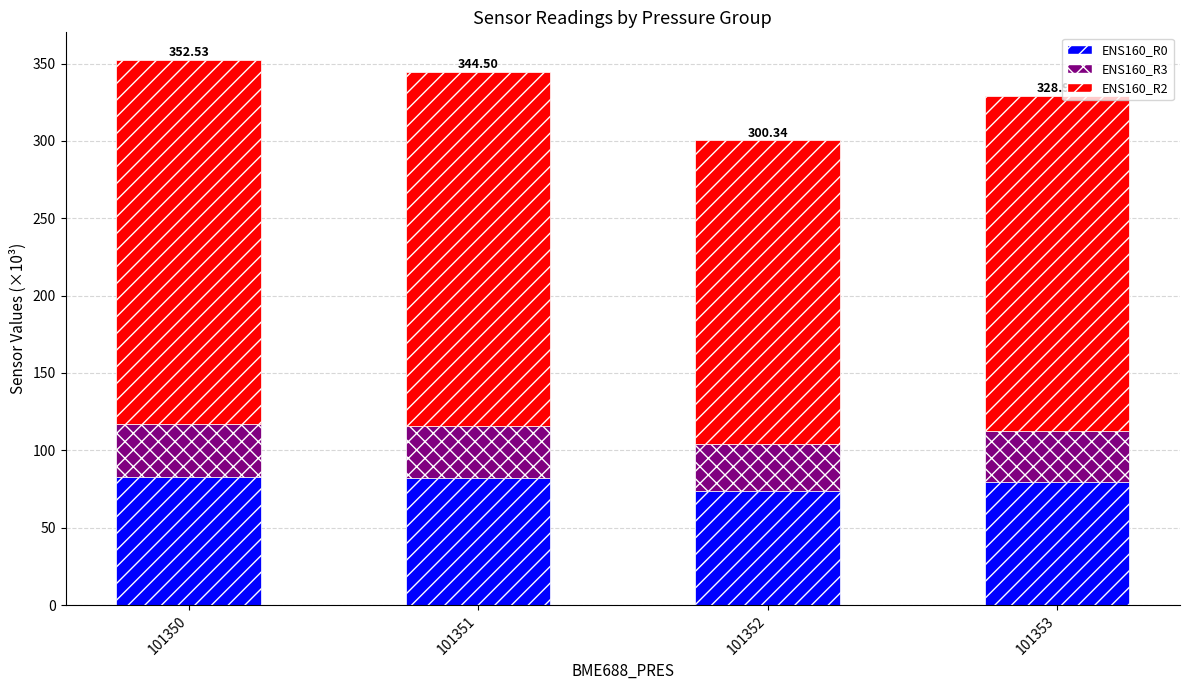

What is the total value across all series at 101352?

300.3